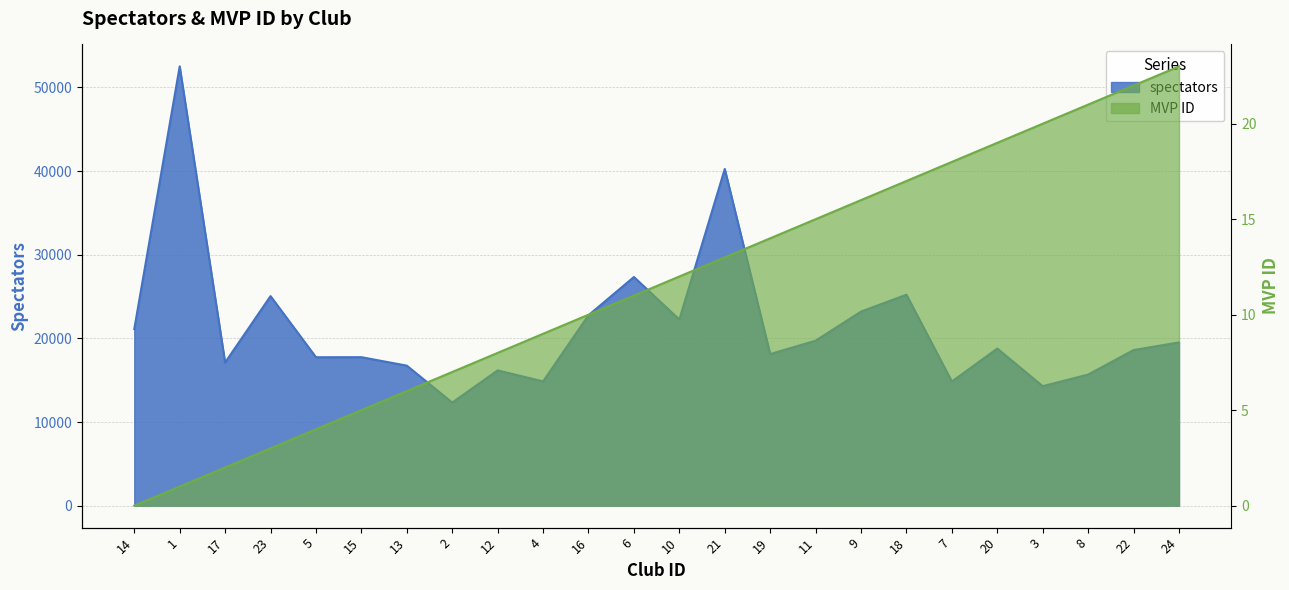

Read the MVP ID value at 24.

23